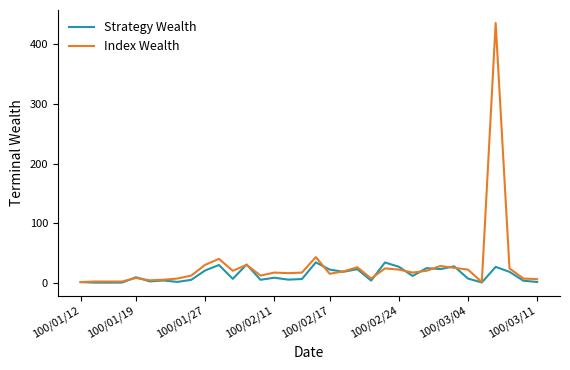

List the series in order of their peak value, highest first.

Index Wealth, Strategy Wealth